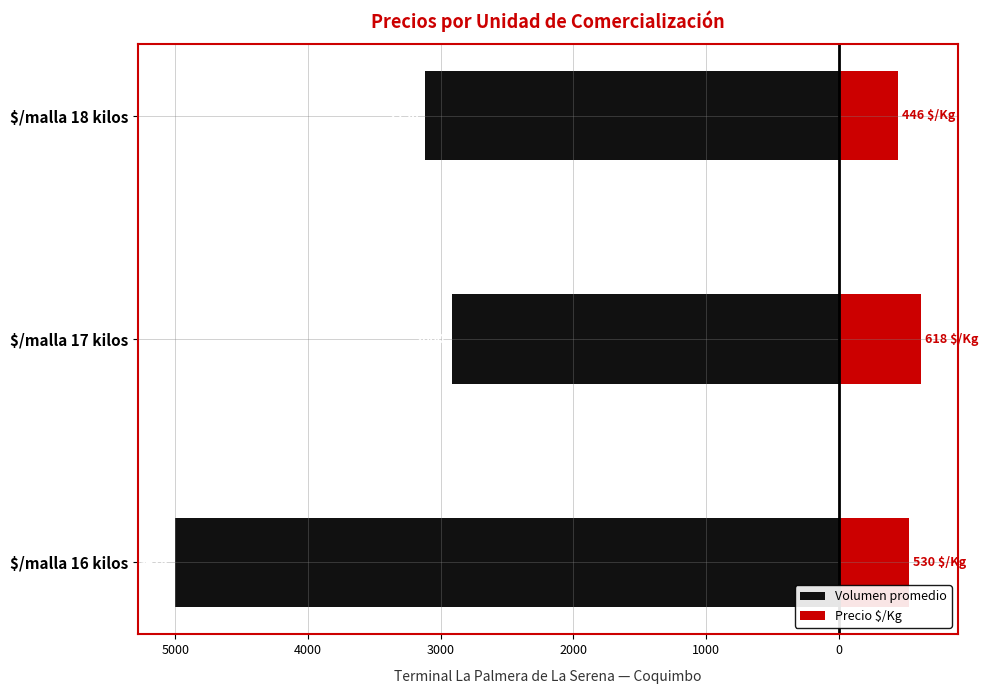

What is the value of the Volumen promedio bar at the 1st from the left?

-5000.0